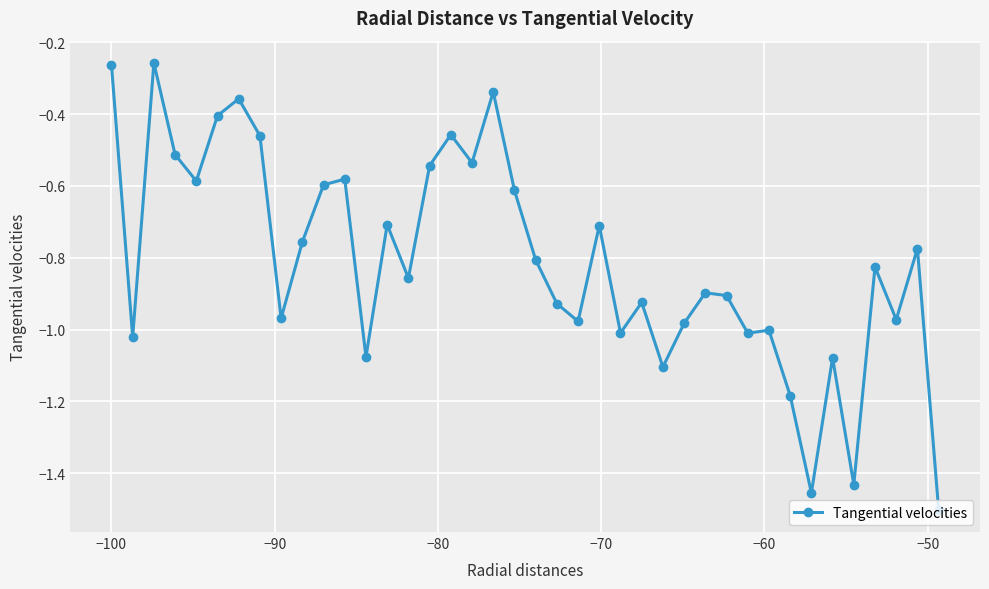

True or false: the data has more than 0 interior local peaks.

True